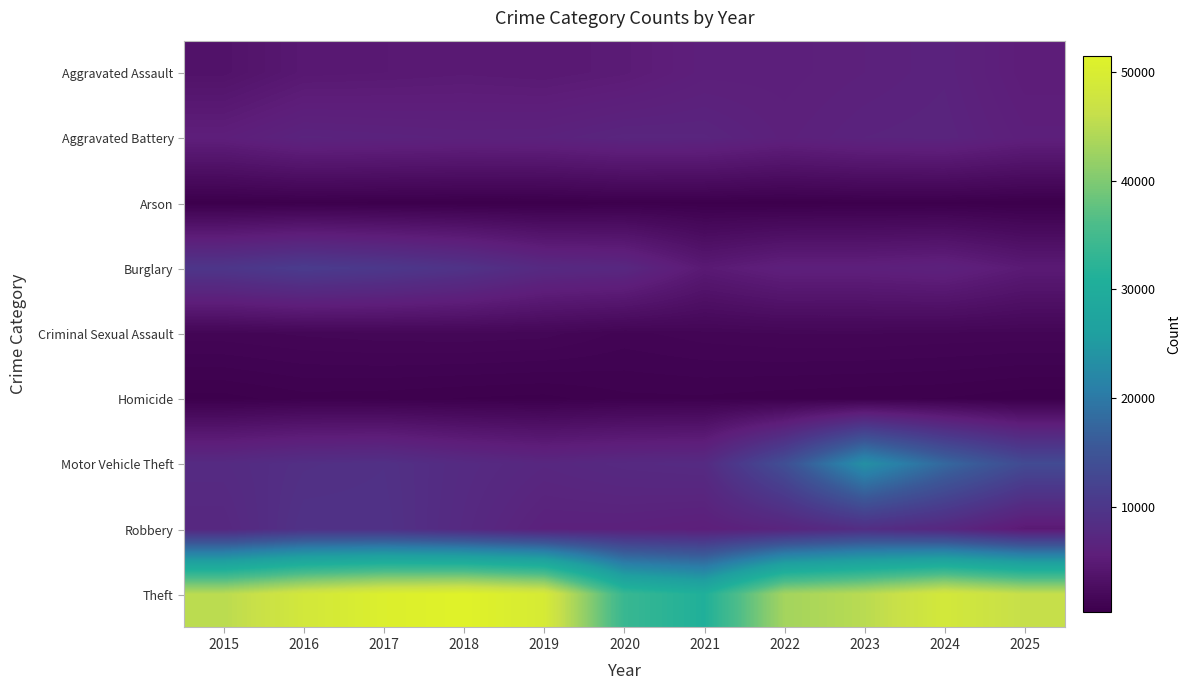

How many distinct data groups are displayed?

9